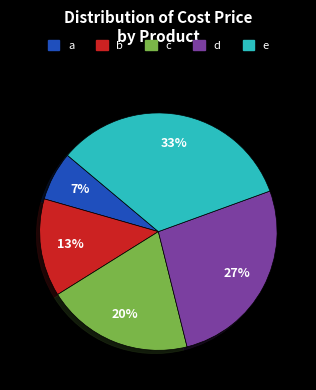

Is the sum of a and c greater than half?

No